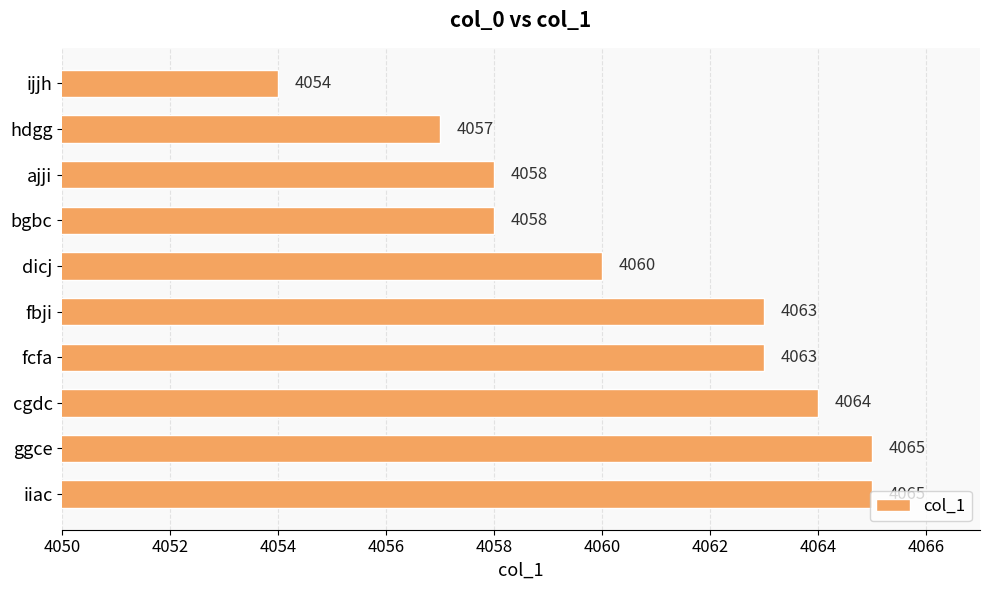

What value does the data have at ijjh, to the nearest 10?

4050